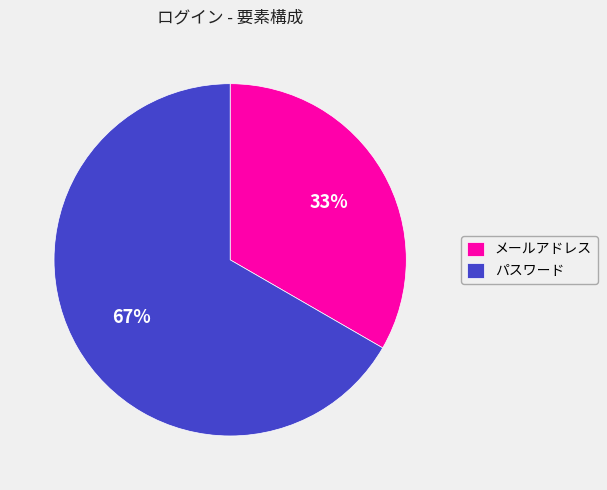

Count the number of slices in the pie.

2